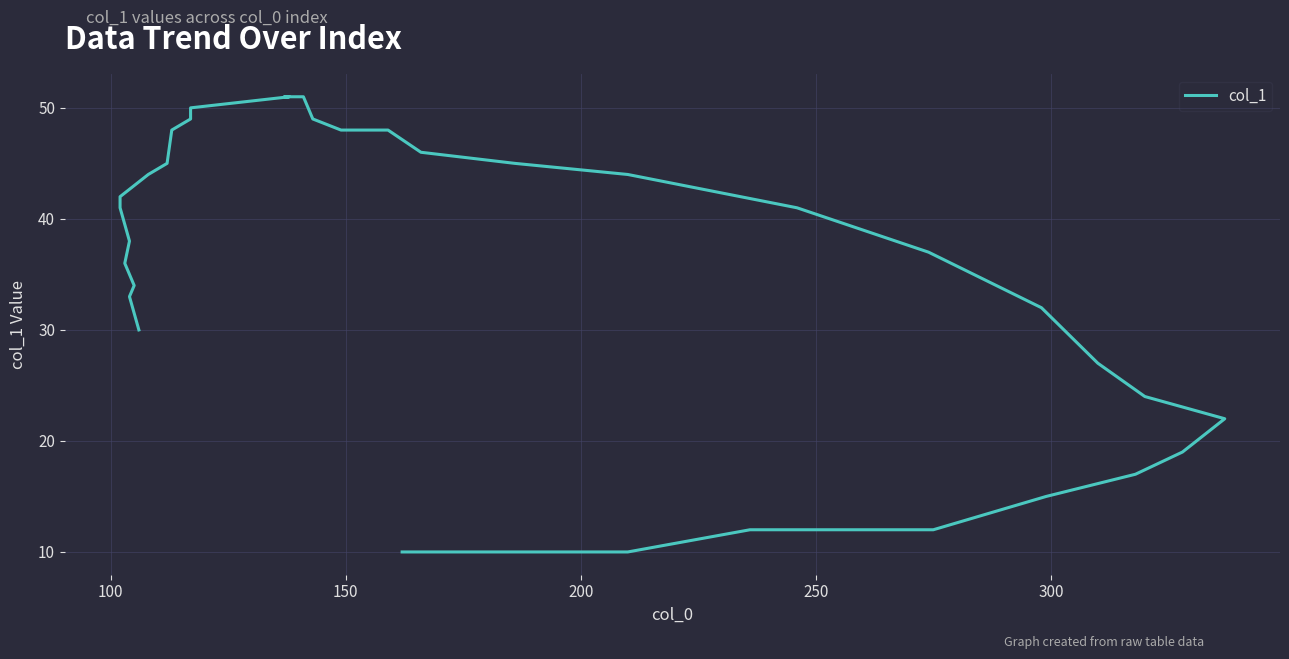

How many lines are shown in the chart?

1